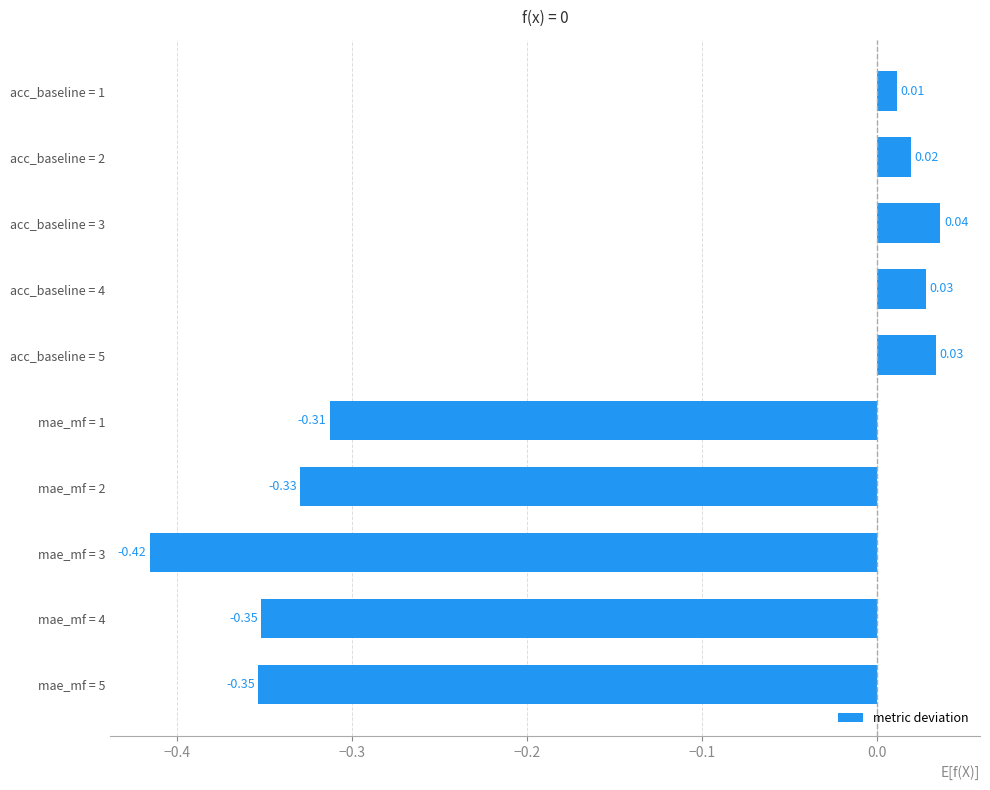

What is the difference between the second highest and second lowest values?

0.4